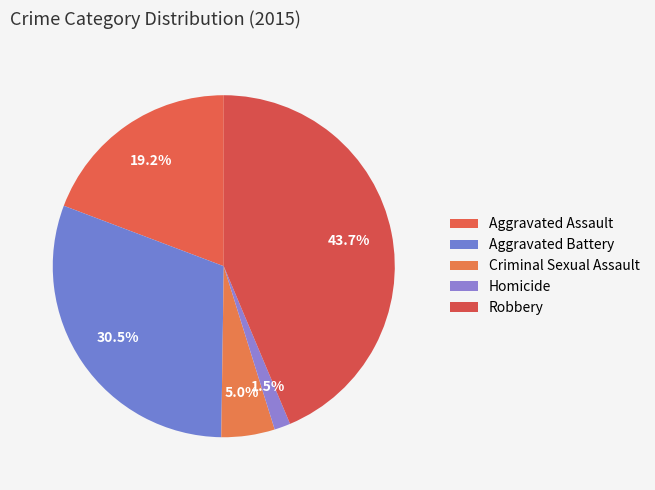

How many segments does this pie chart have?

5